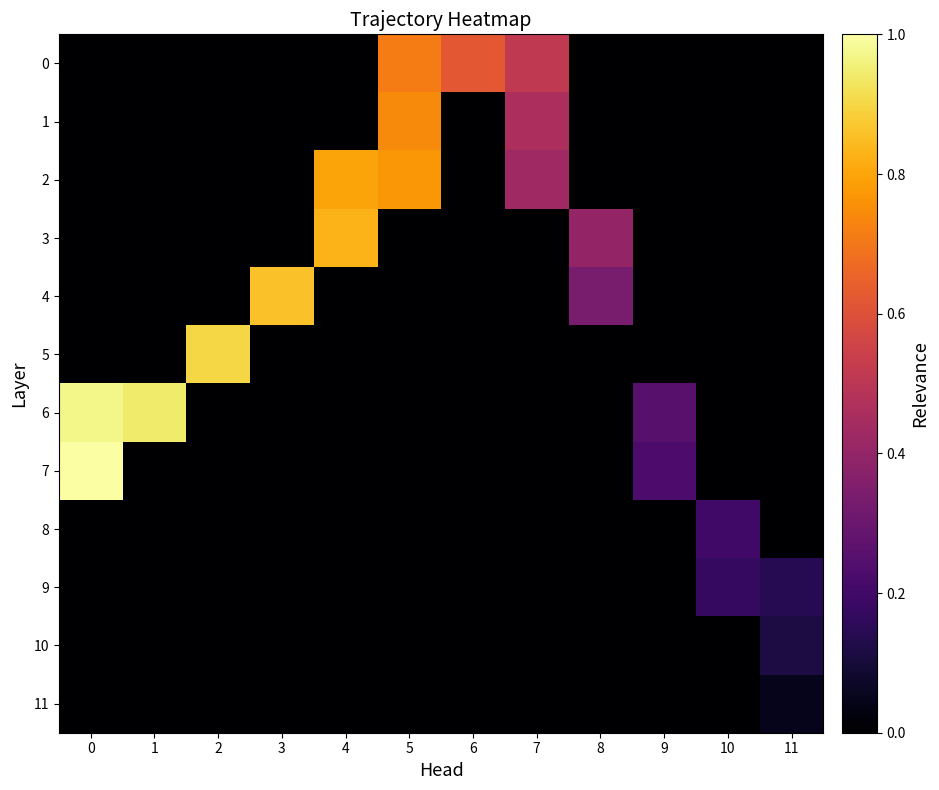

Reading left to right, what are all the values shown in this chart?

0: 0=0.0	1=0.0	2=0.0	3=0.0	4=0.0	5=0.7	6=0.6	7=0.5	8=0.0	9=0.0	10=0.0	11=0.0
1: 0=0.0	1=0.0	2=0.0	3=0.0	4=0.0	5=0.7	6=0.0	7=0.5	8=0.0	9=0.0	10=0.0	11=0.0
2: 0=0.0	1=0.0	2=0.0	3=0.0	4=0.8	5=0.8	6=0.0	7=0.4	8=0.0	9=0.0	10=0.0	11=0.0
3: 0=0.0	1=0.0	2=0.0	3=0.0	4=0.8	5=0.0	6=0.0	7=0.0	8=0.4	9=0.0	10=0.0	11=0.0
4: 0=0.0	1=0.0	2=0.0	3=0.9	4=0.0	5=0.0	6=0.0	7=0.0	8=0.3	9=0.0	10=0.0	11=0.0
5: 0=0.0	1=0.0	2=0.9	3=0.0	4=0.0	5=0.0	6=0.0	7=0.0	8=0.0	9=0.0	10=0.0	11=0.0
6: 0=1.0	1=0.9	2=0.0	3=0.0	4=0.0	5=0.0	6=0.0	7=0.0	8=0.0	9=0.3	10=0.0	11=0.0
7: 0=1.0	1=0.0	2=0.0	3=0.0	4=0.0	5=0.0	6=0.0	7=0.0	8=0.0	9=0.2	10=0.0	11=0.0
8: 0=0.0	1=0.0	2=0.0	3=0.0	4=0.0	5=0.0	6=0.0	7=0.0	8=0.0	9=0.0	10=0.2	11=0.0
9: 0=0.0	1=0.0	2=0.0	3=0.0	4=0.0	5=0.0	6=0.0	7=0.0	8=0.0	9=0.0	10=0.2	11=0.1
10: 0=0.0	1=0.0	2=0.0	3=0.0	4=0.0	5=0.0	6=0.0	7=0.0	8=0.0	9=0.0	10=0.0	11=0.1
11: 0=0.0	1=0.0	2=0.0	3=0.0	4=0.0	5=0.0	6=0.0	7=0.0	8=0.0	9=0.0	10=0.0	11=0.0